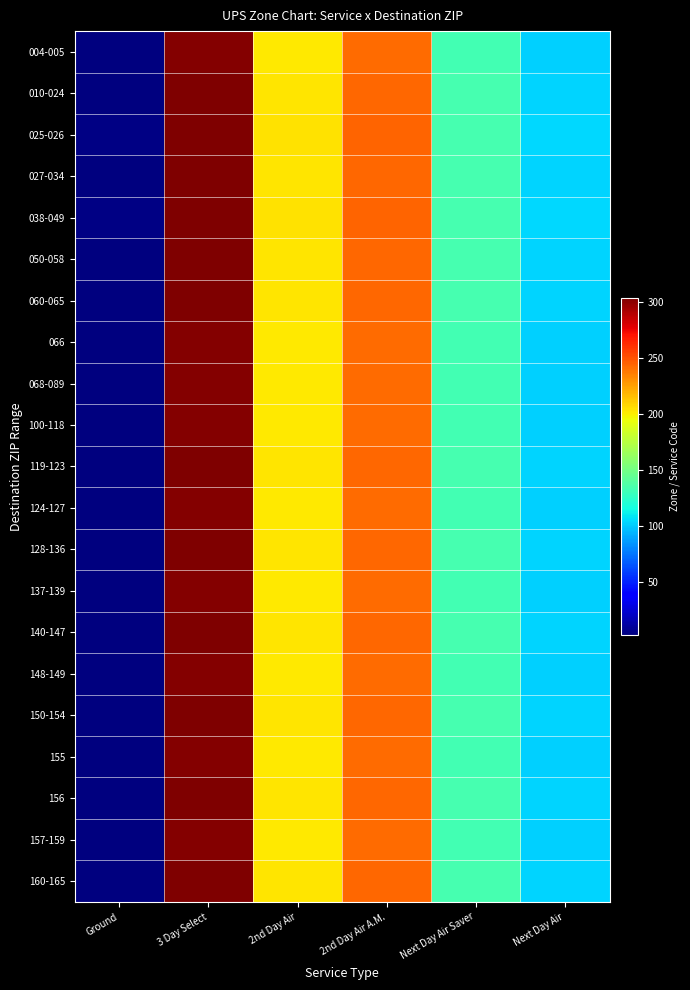

Between 2nd Day Air and 2nd Day Air A.M., which series saw the biggest shift?

004-005